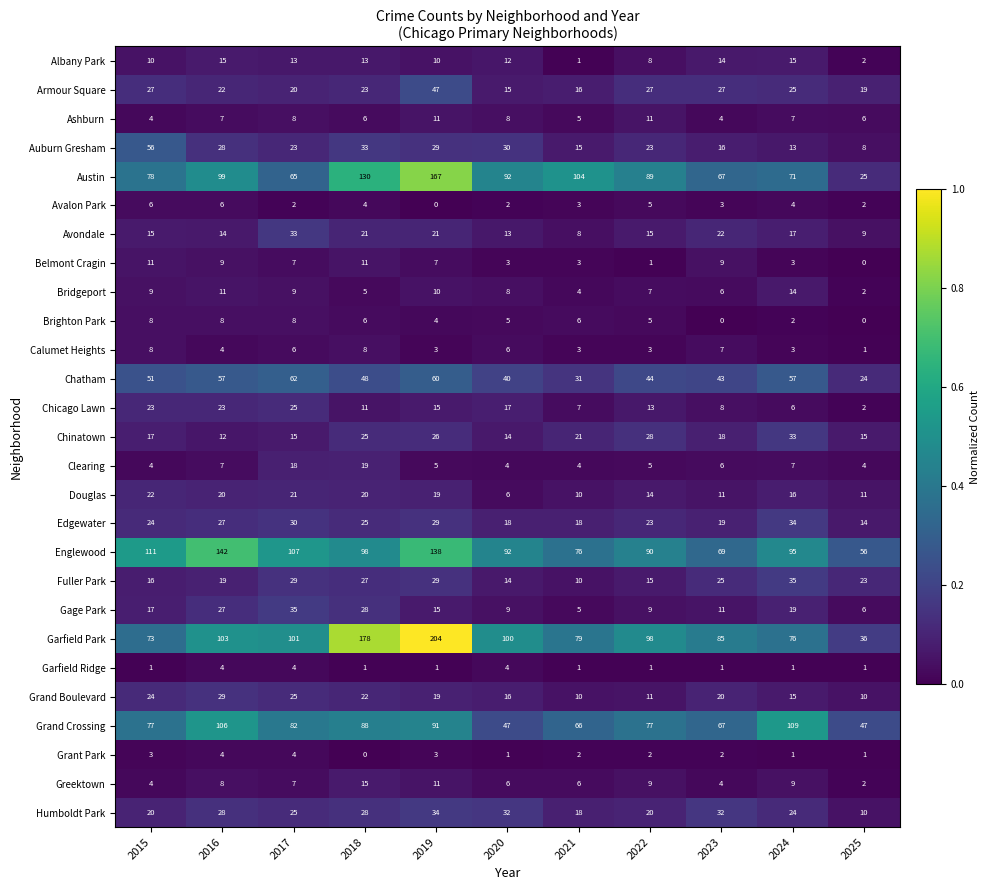

Is it true that Clearing equals 1 at 2020?

False